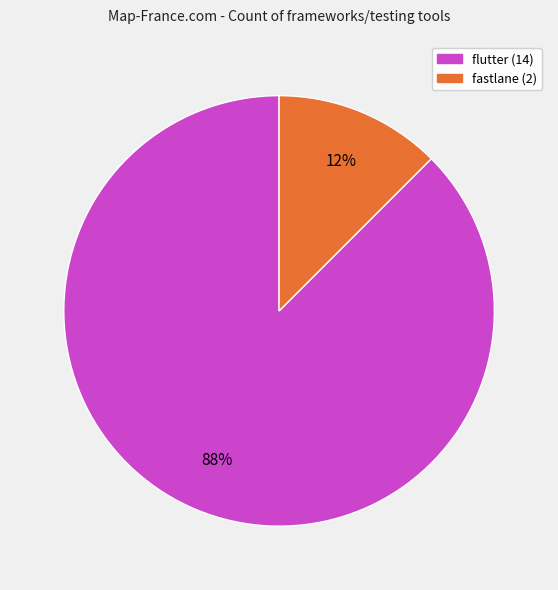

How many slices are in this pie chart?

2